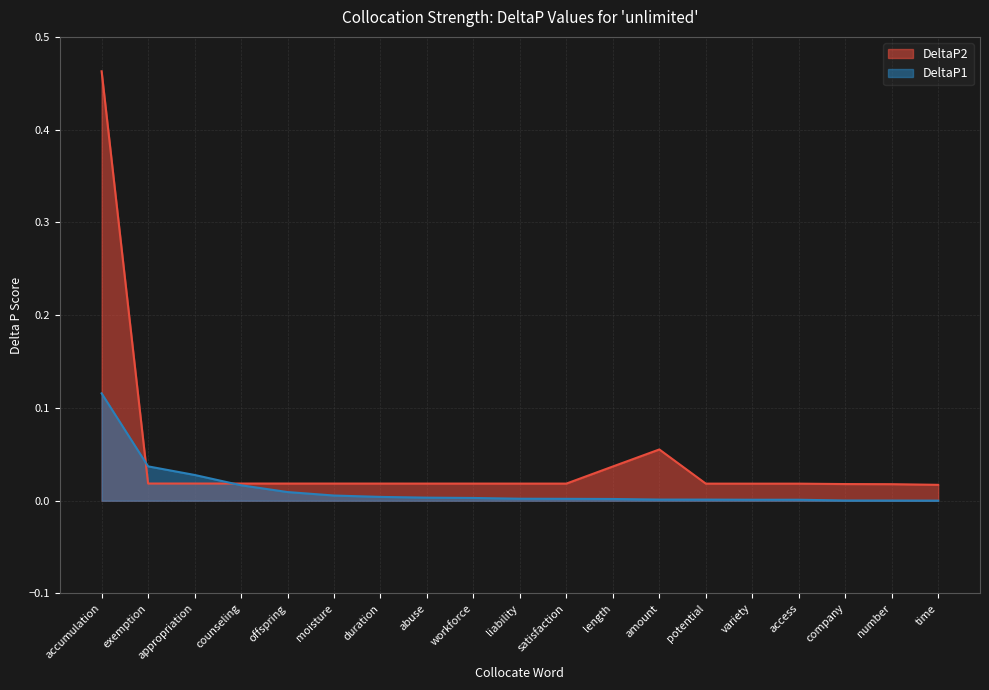

Is the value of DeltaP2 at access greater than the value of DeltaP1 at accumulation?

No